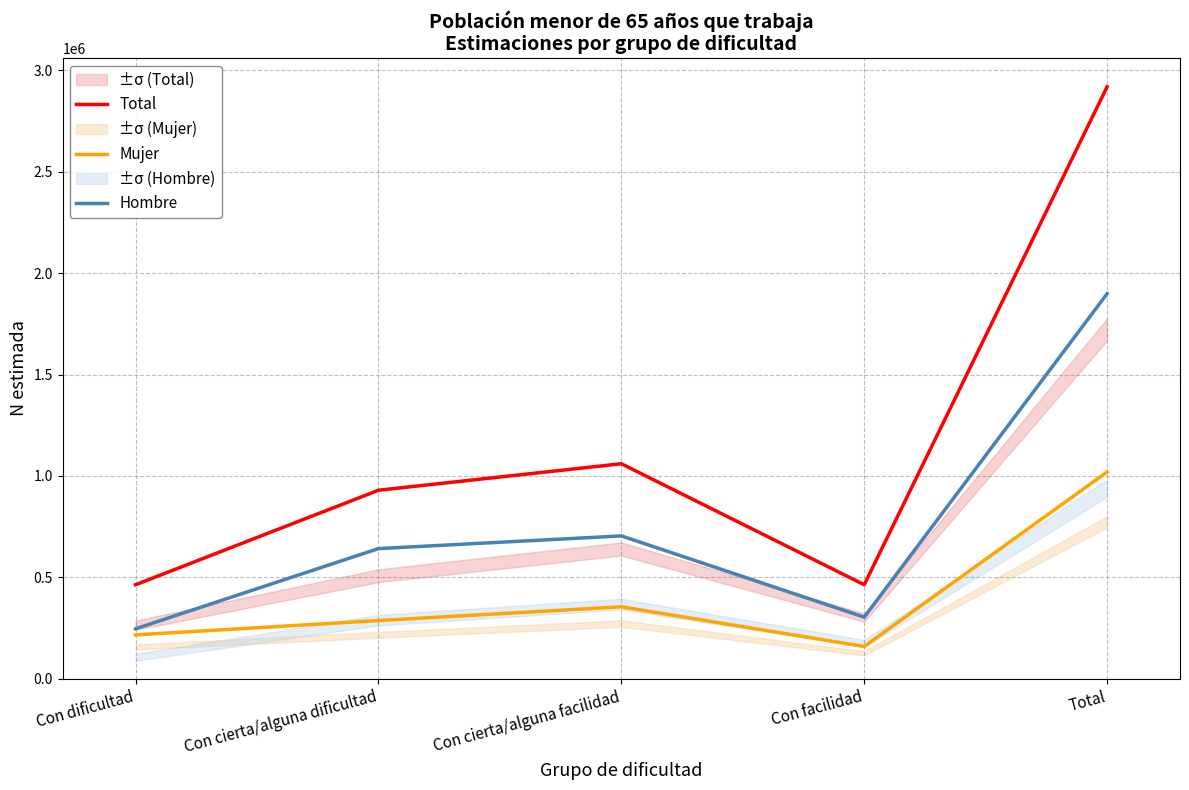

The value of Mujer at Con cierta/alguna facilidad is 245858. True or false?

False